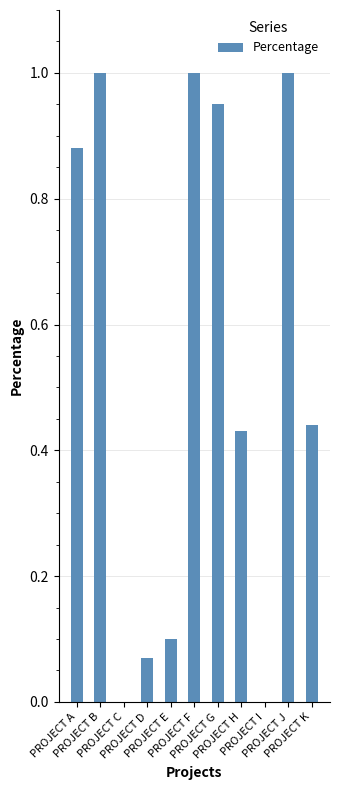

True or false: the data shows 1.6 at PROJECT F.

False